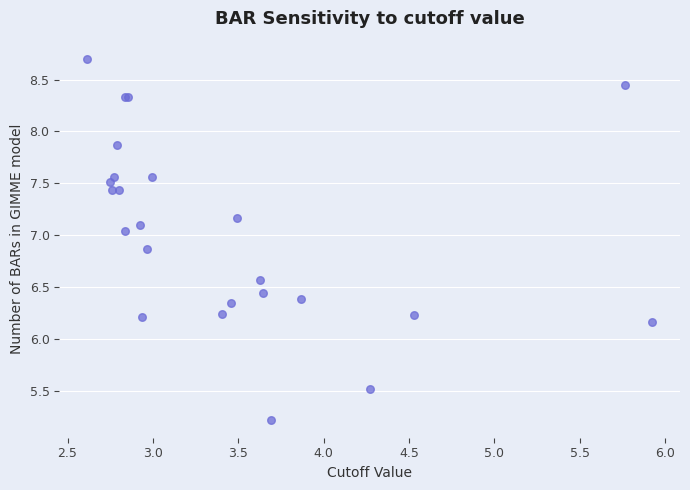

What Y value in the scatter plot is closest to 6?

6.2